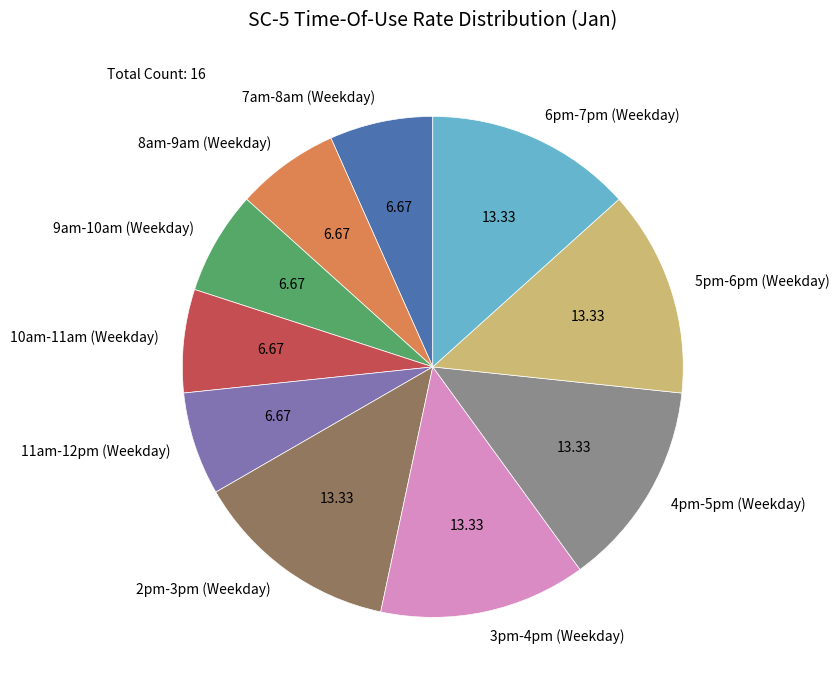

Do 2pm-3pm (Weekday) and 4pm-5pm (Weekday) together represent more than half of the pie?

No